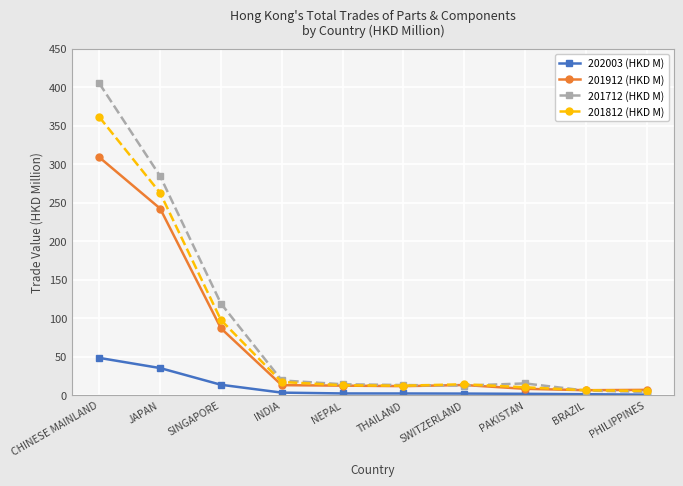

What is the difference between the highest and lowest values at JAPAN?

249.1